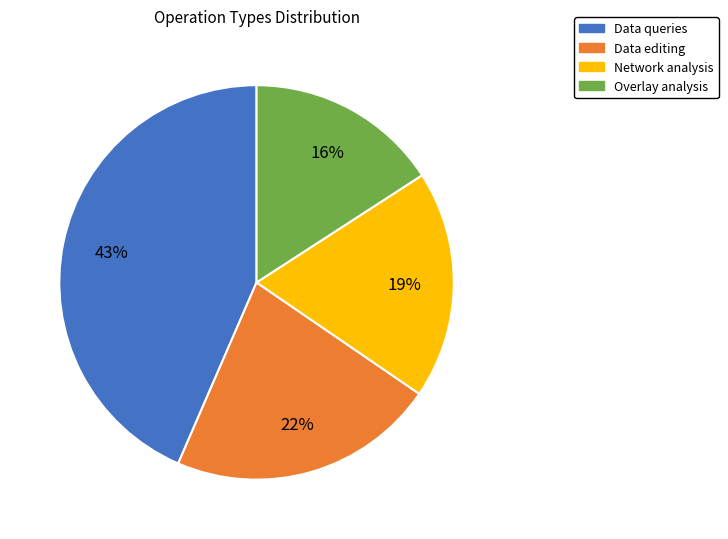

What percentage is the Data editing slice, to the nearest percent?

22%